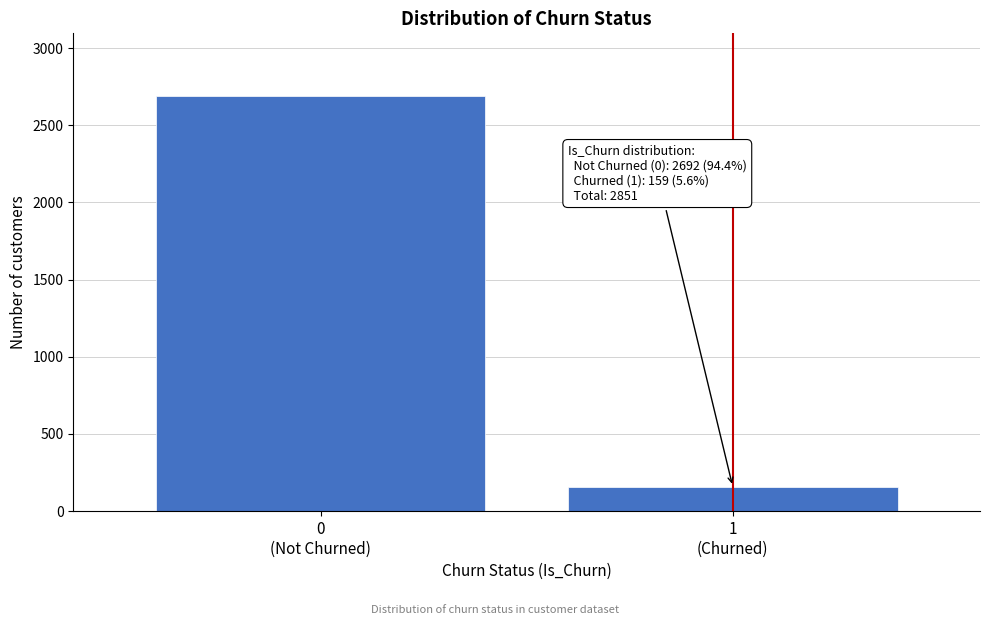

Reading left to right, extract all data points from this chart.

2692	159